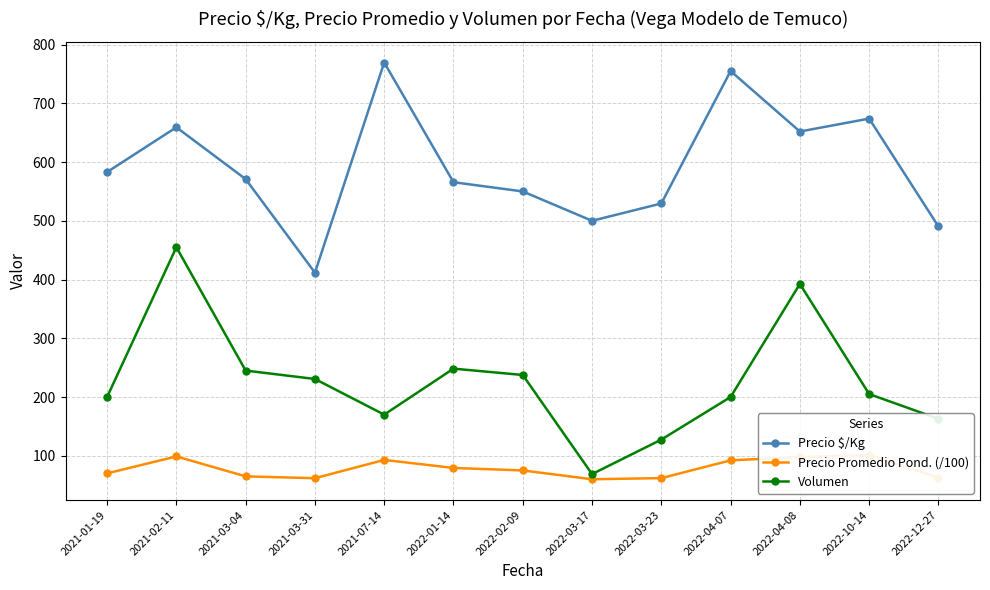

What is the maximum value shown in the chart?

769.5